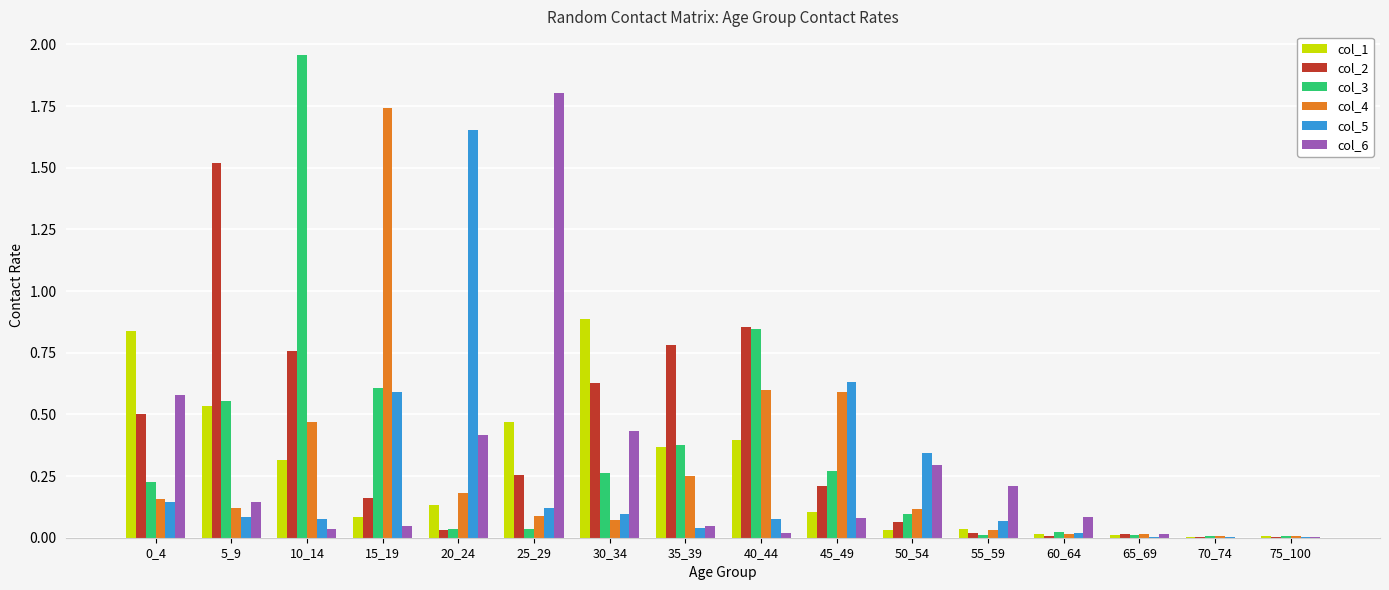

How many groups of bars are there?

16